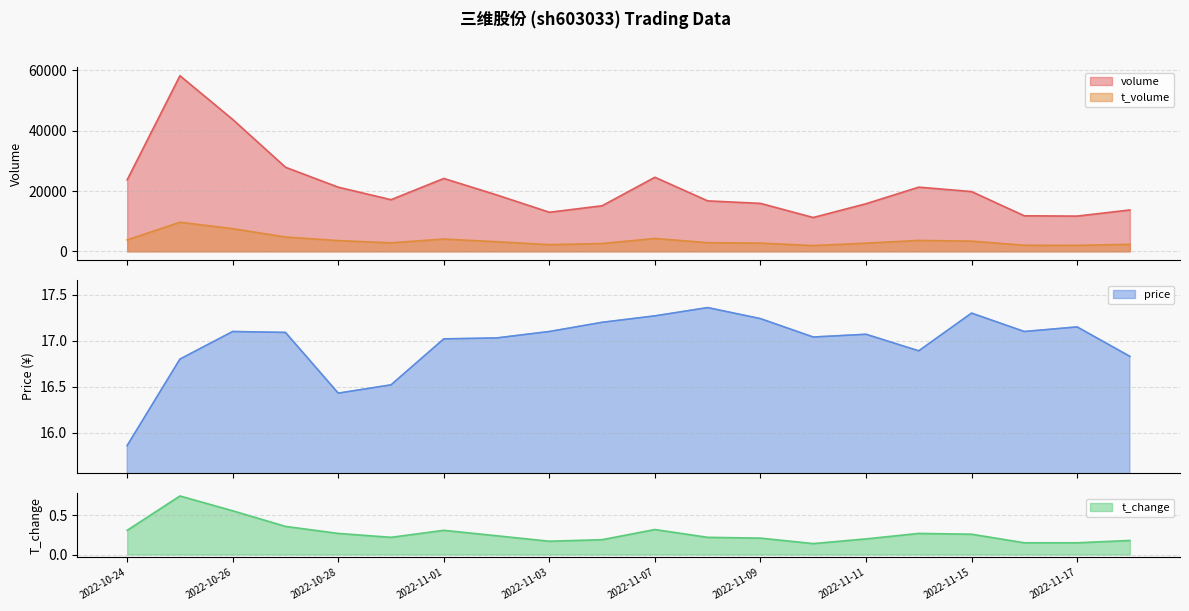

Does the chart display data point markers on the line(s)?

No